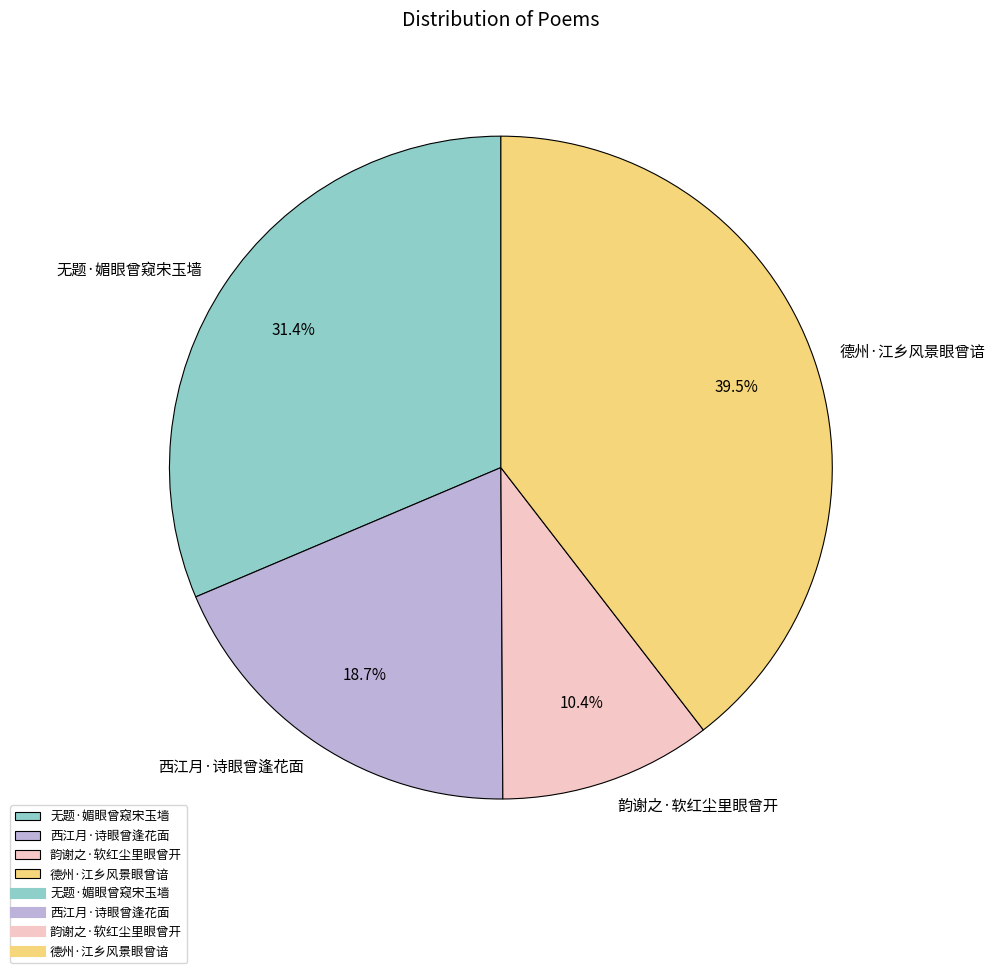

To the nearest percent, what is the average slice percentage?

25%